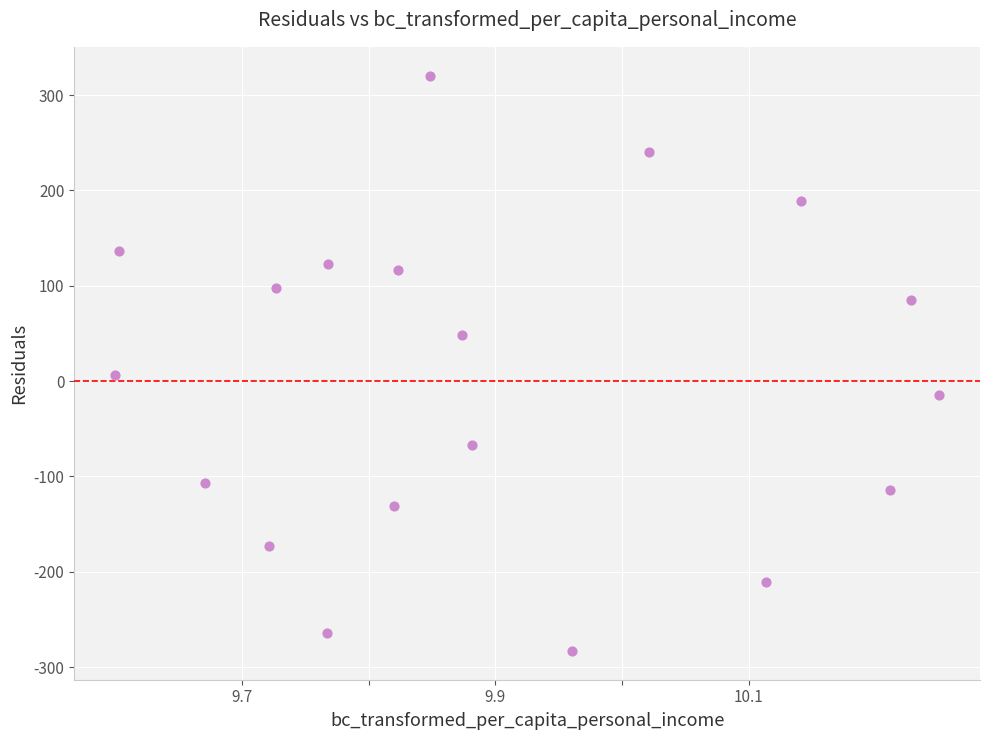

What is the range of Y values (max minus min)?

603.5